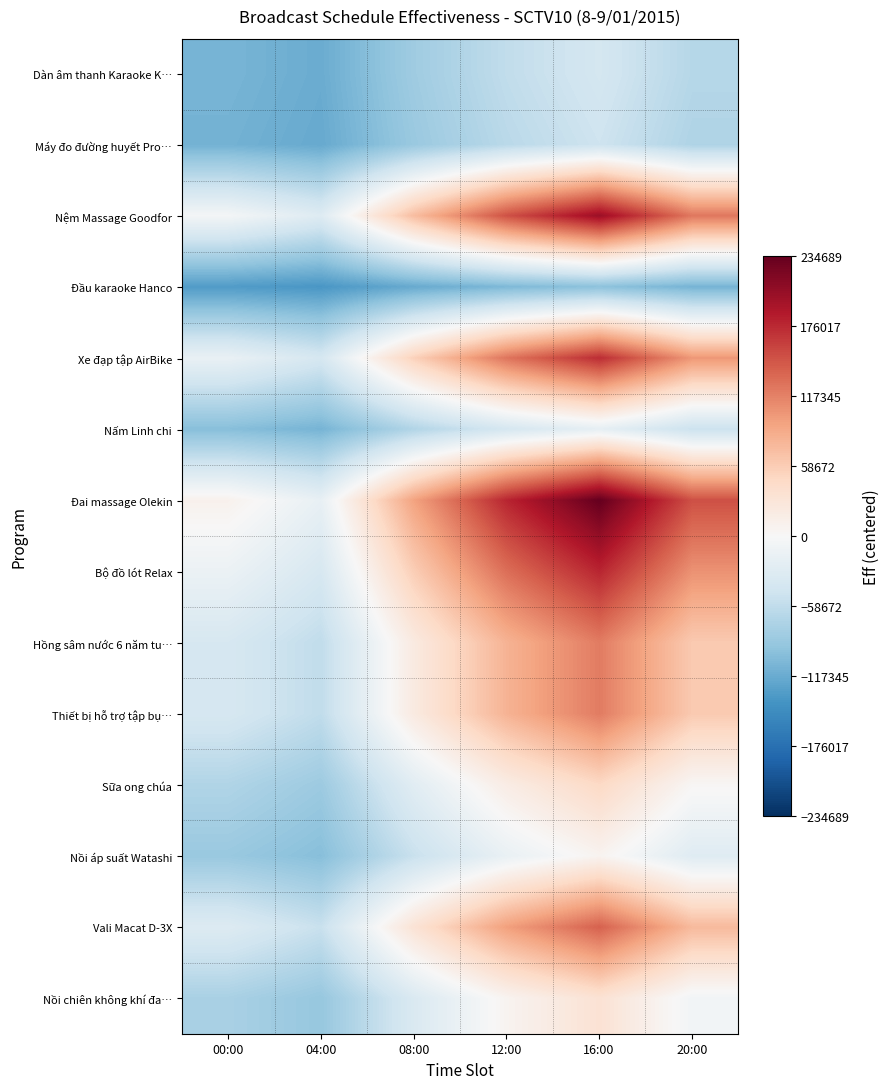

What is the difference between the highest and lowest values at 16:00?

330857.8